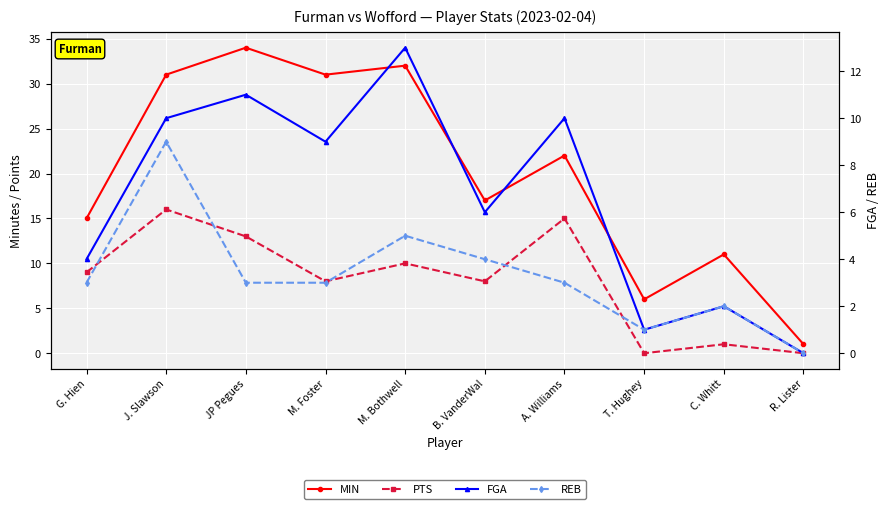

Which series has the largest range (max minus min)?

MIN